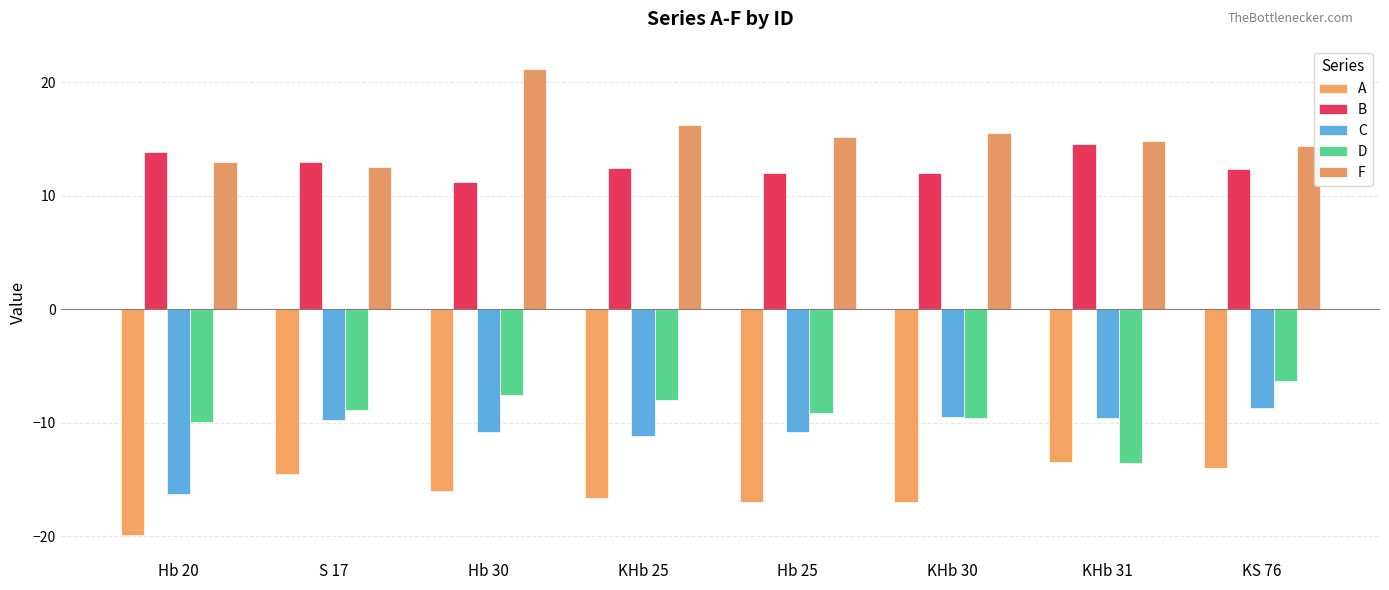

True or false: C has a value of -12.1 at KS 76.

False